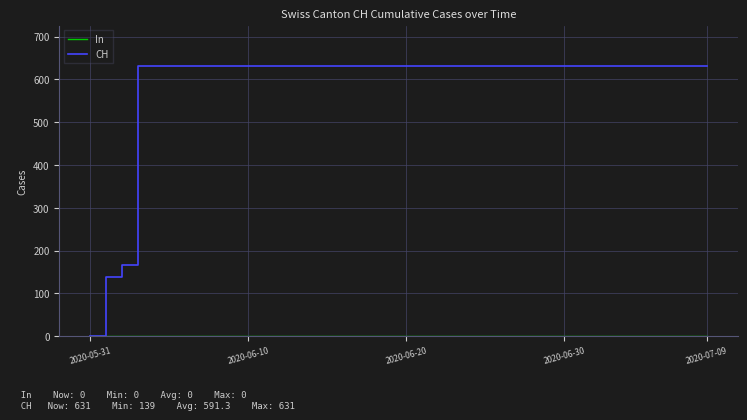

Which series has the largest total across all categories?

CH